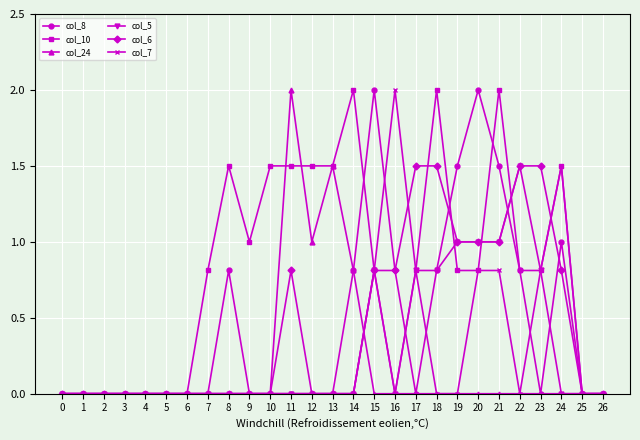

Reading right to left, list all the values displayed in this chart.

col_8: 0.0	0.0	1.0	0.0	0.8	1.5	2.0	1.5	0.8	0.0	0.8	2.0	0.8	0.0	0.0	0.0	0.0	0.0	0.8	0.0	0.0	0.0	0.0	0.0	0.0	0.0	0.0
col_10: 0.0	0.0	1.5	0.8	0.8	2.0	0.8	0.8	2.0	0.8	0.0	0.8	2.0	1.5	1.5	1.5	1.5	1.0	1.5	0.8	0.0	0.0	0.0	0.0	0.0	0.0	0.0
col_24: 0.0	0.0	0.0	0.0	0.0	0.0	0.0	0.0	0.0	0.0	0.0	0.0	0.8	1.5	1.0	2.0	0.0	0.0	0.0	0.0	0.0	0.0	0.0	0.0	0.0	0.0	0.0
col_5: 0.0	0.0	0.0	0.8	1.5	1.0	1.0	1.0	0.8	0.8	0.0	0.8	0.0	0.0	0.0	0.0	0.0	0.0	0.0	0.0	0.0	0.0	0.0	0.0	0.0	0.0	0.0
col_6: 0.0	0.0	0.8	1.5	1.5	1.0	1.0	1.0	1.5	1.5	0.8	0.8	0.0	0.0	0.0	0.8	0.0	0.0	0.0	0.0	0.0	0.0	0.0	0.0	0.0	0.0	0.0
col_7: 0.0	0.0	1.5	0.8	0.0	0.8	0.8	0.0	0.0	0.8	2.0	0.8	0.0	0.0	0.0	0.0	0.0	0.0	0.0	0.0	0.0	0.0	0.0	0.0	0.0	0.0	0.0